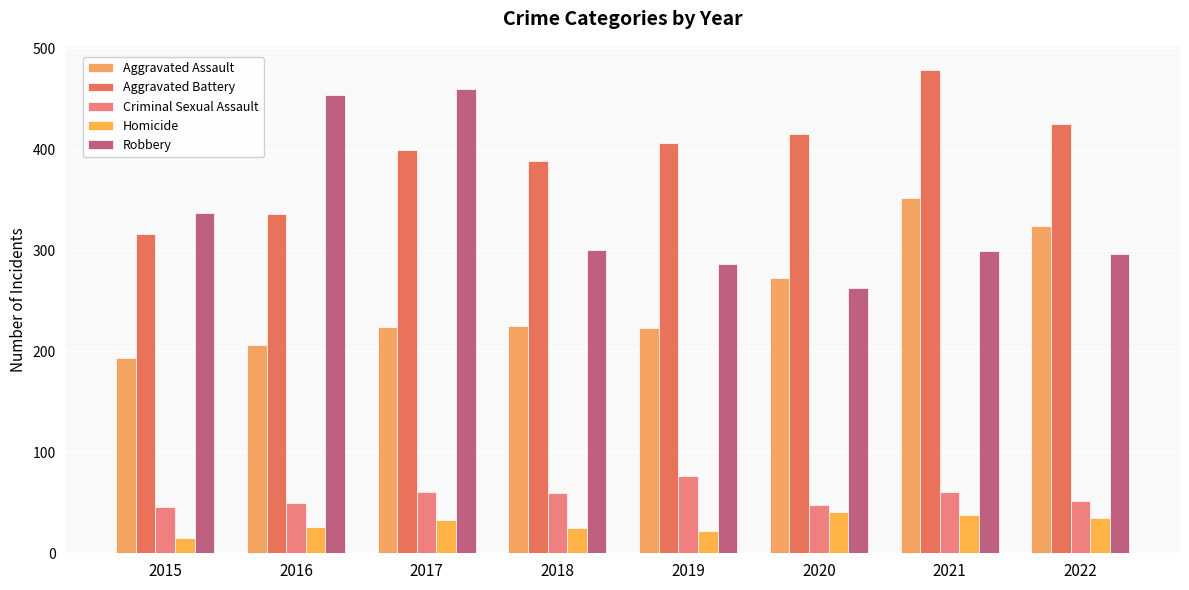

Count the number of data series in this chart.

5